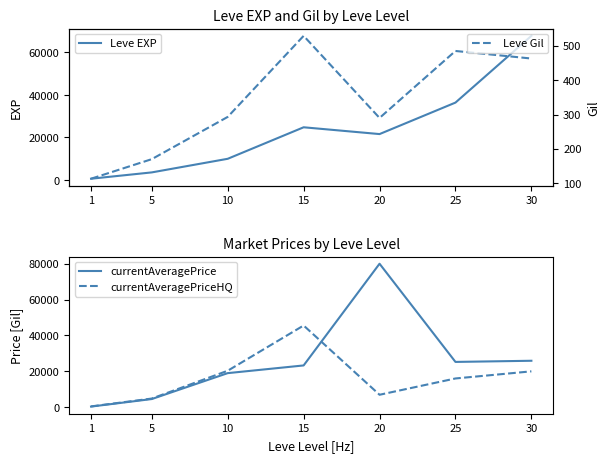

What is the difference between the highest and lowest values at 25?

35905.0